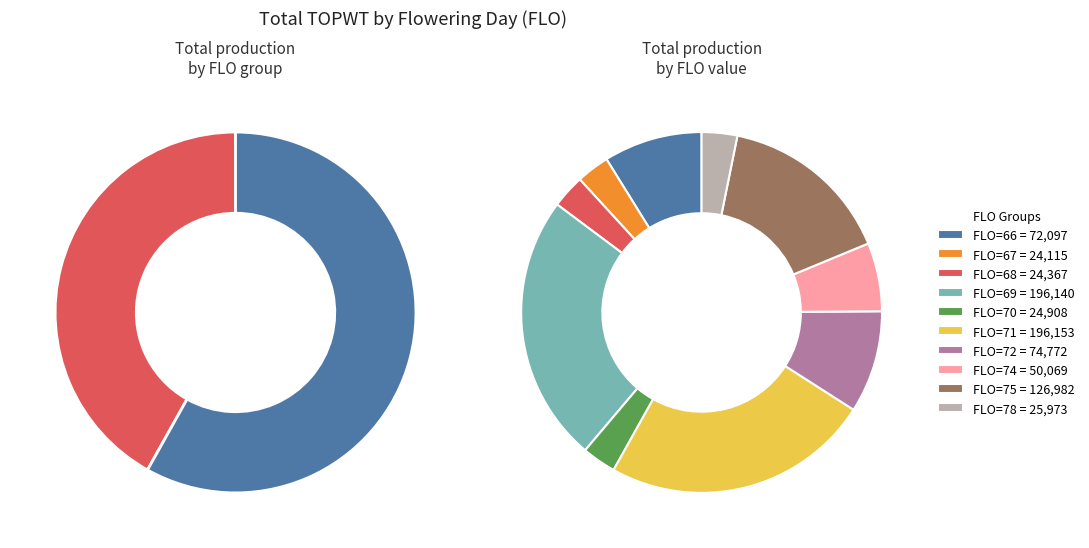

Approximately how many times larger is the value at FLO=75 compared to FLO=71?

0.6